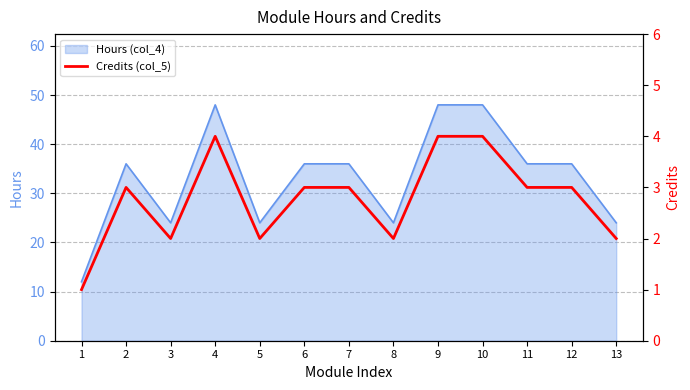

Which label corresponds to the largest value in the chart?

4